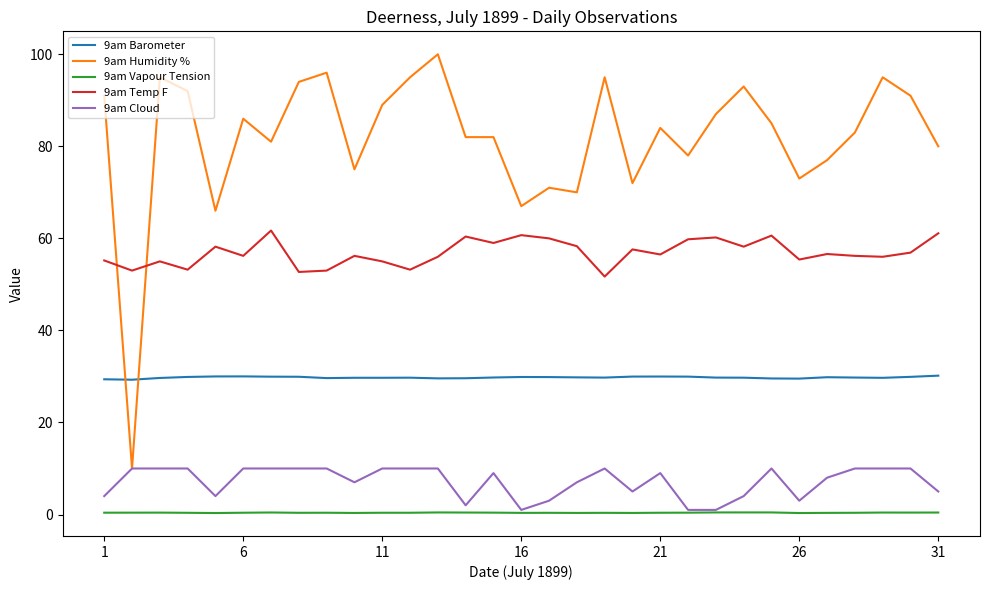

What is the lowest value of the 9am Humidity % series?

10.0